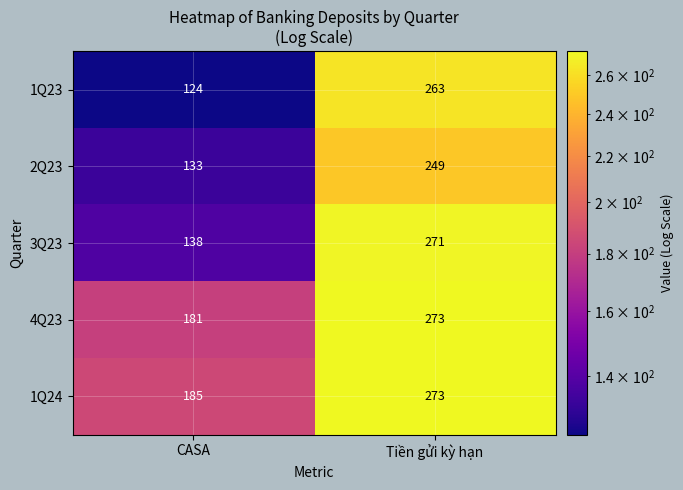

Read the 2Q23 value at Tiền gửi kỳ hạn, to the nearest 10.

250